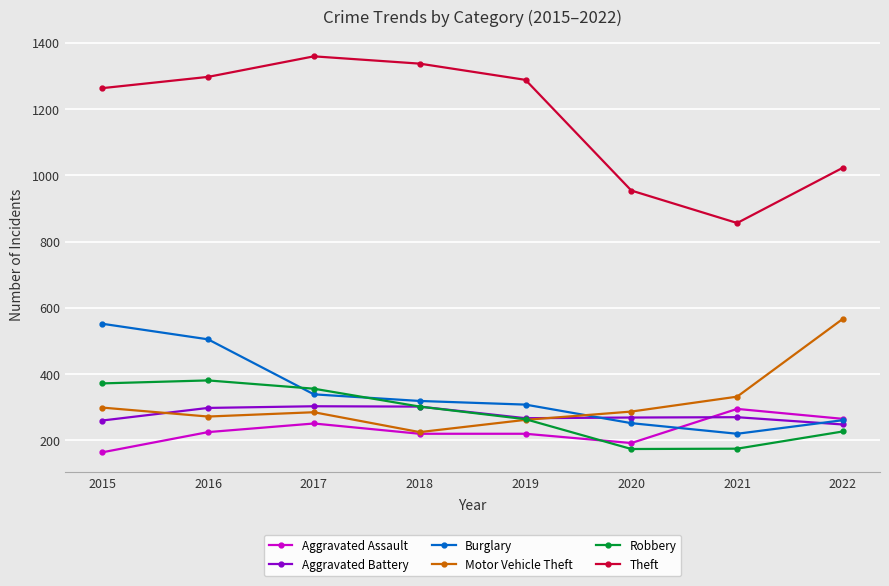

What is the difference between the Motor Vehicle Theft values at 2020 and 2018?

62